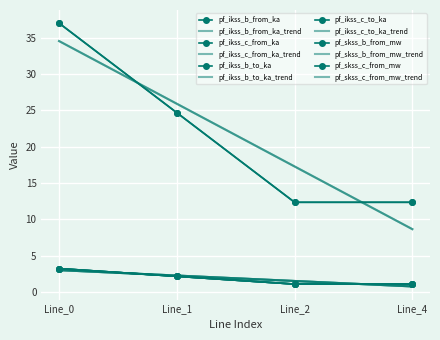

How many interior local valleys does the pf_ikss_b_from_ka series have?

1